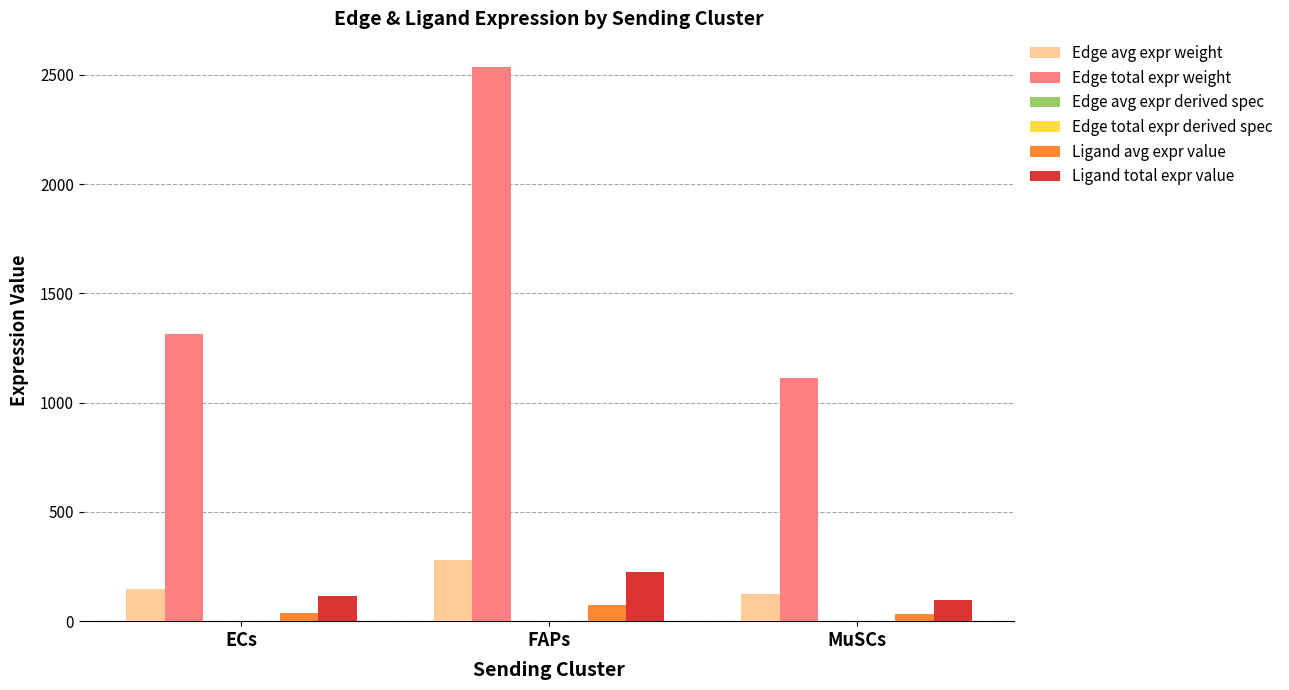

Between ECs and MuSCs, which series saw the biggest shift?

Edge total expr weight